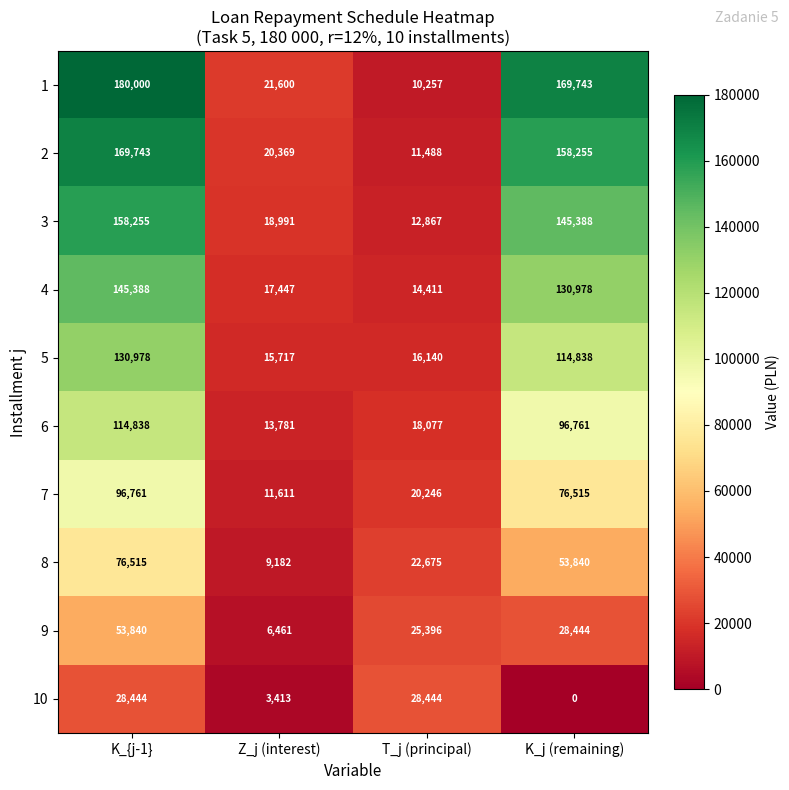

What is the total value across all series at T_j (principal)?

180001